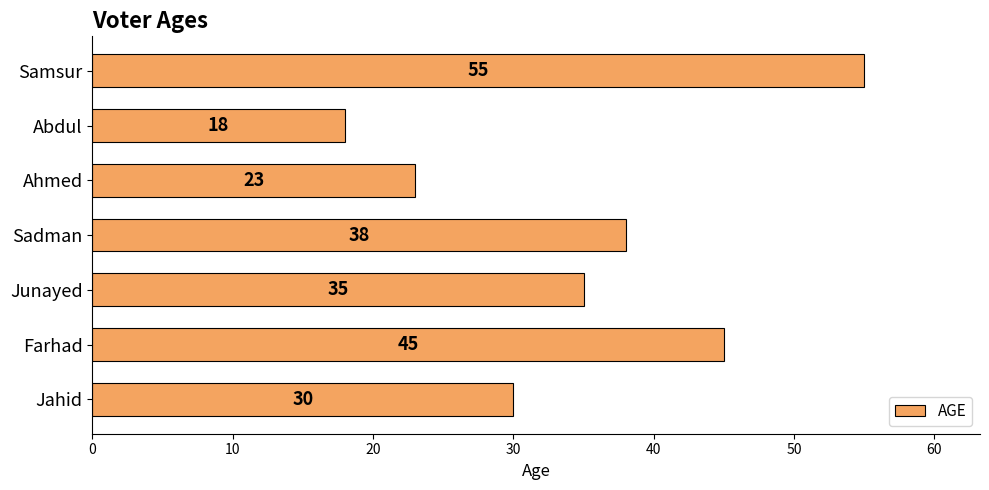

Are the bars grouped side by side (vs. stacked)?

No